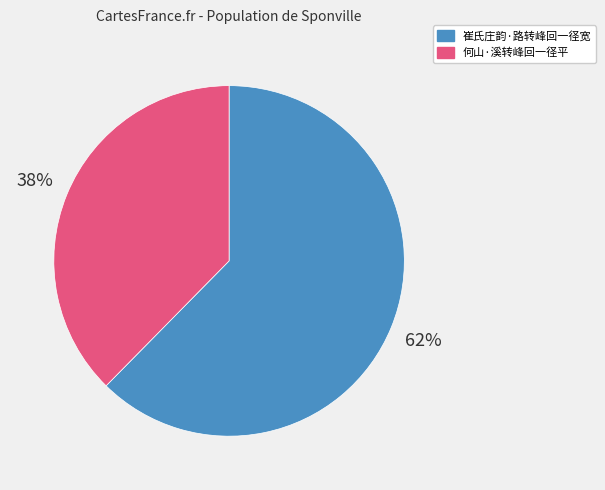

Combined, do 崔氏庄韵·路转峰回一径宽 and 何山·溪转峰回一径平 account for over 50%?

Yes